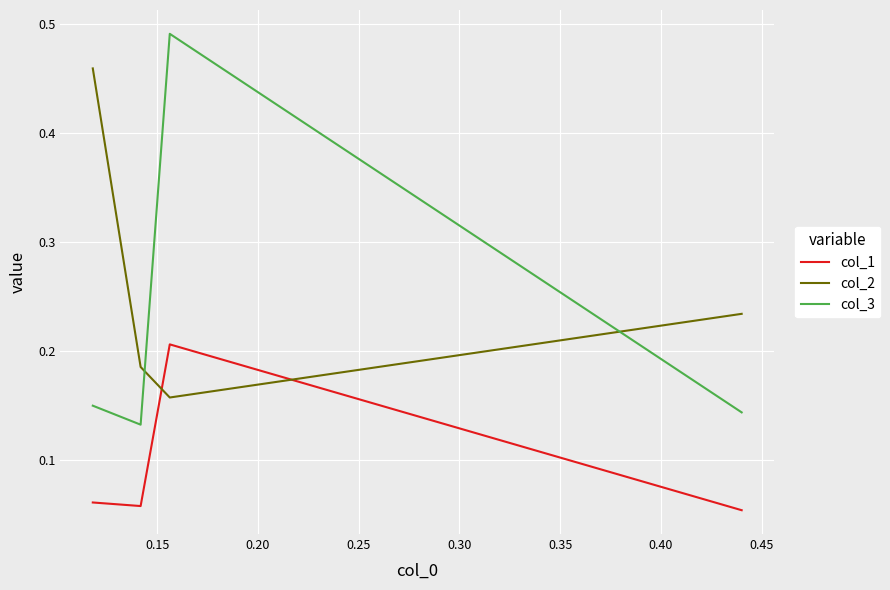

What is the sum of all col_3 values?

0.9